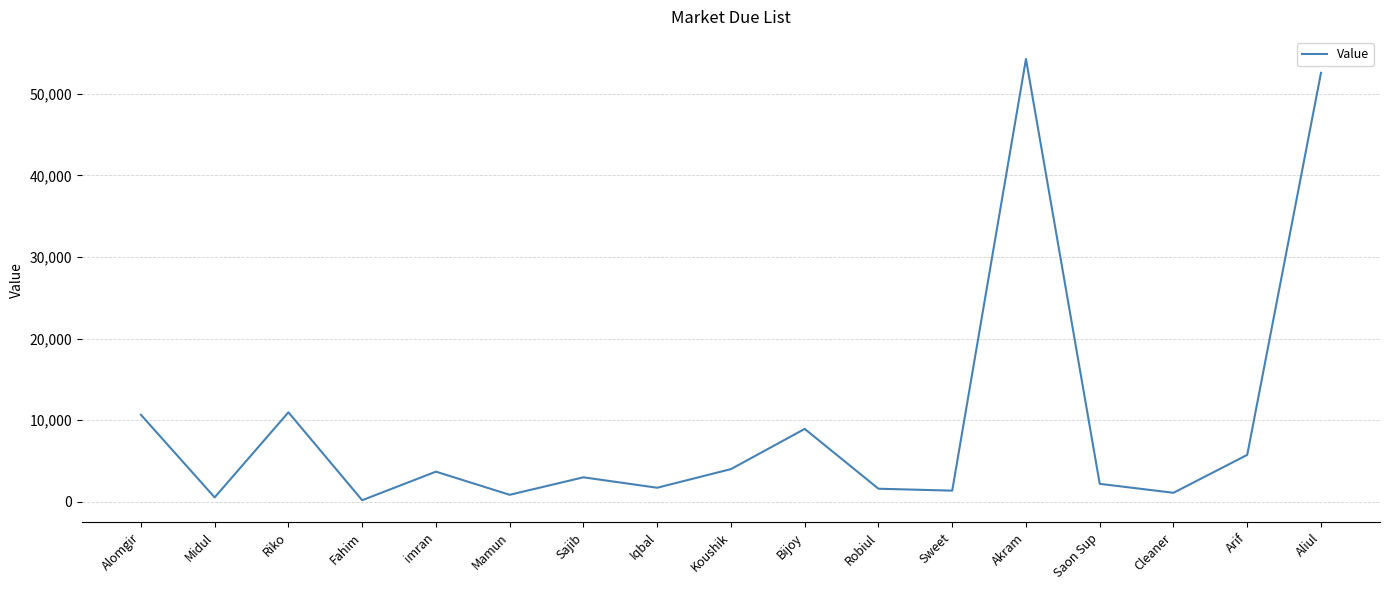

True or false: the data shows 4005 at Koushik.

True